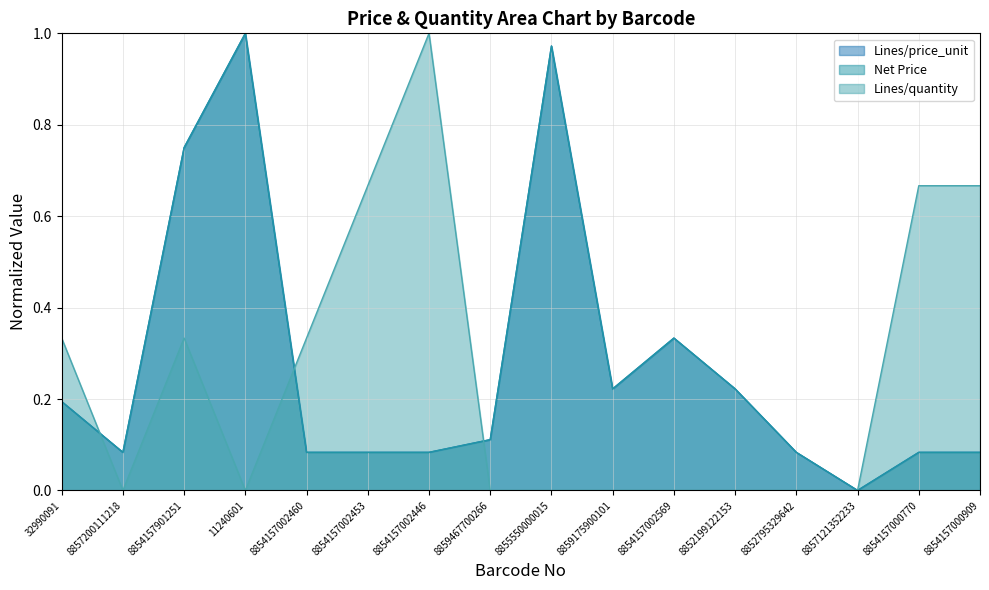

At which label does Net Price reach its peak?

11240601